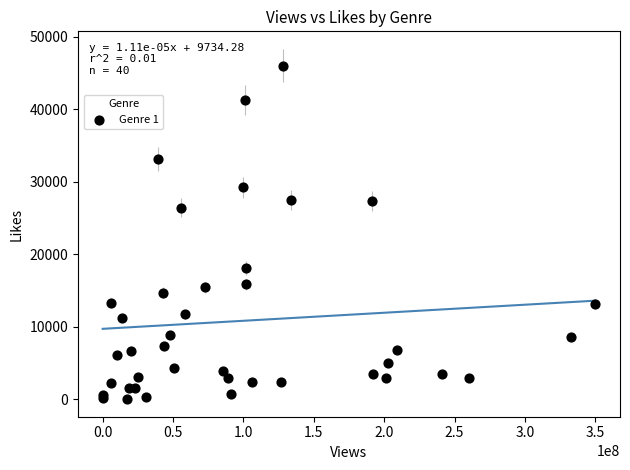

What Y value in the scatter plot is closest to 23029?

26427